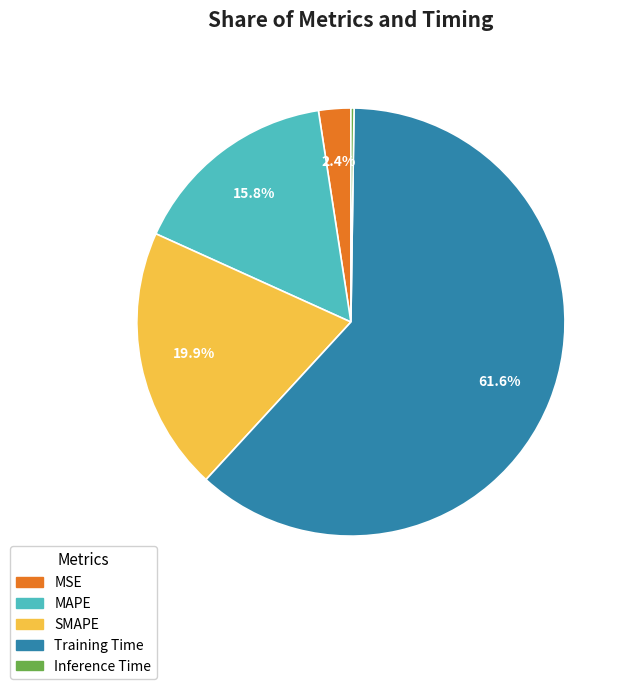

What is the largest slice in the pie chart?

Training Time